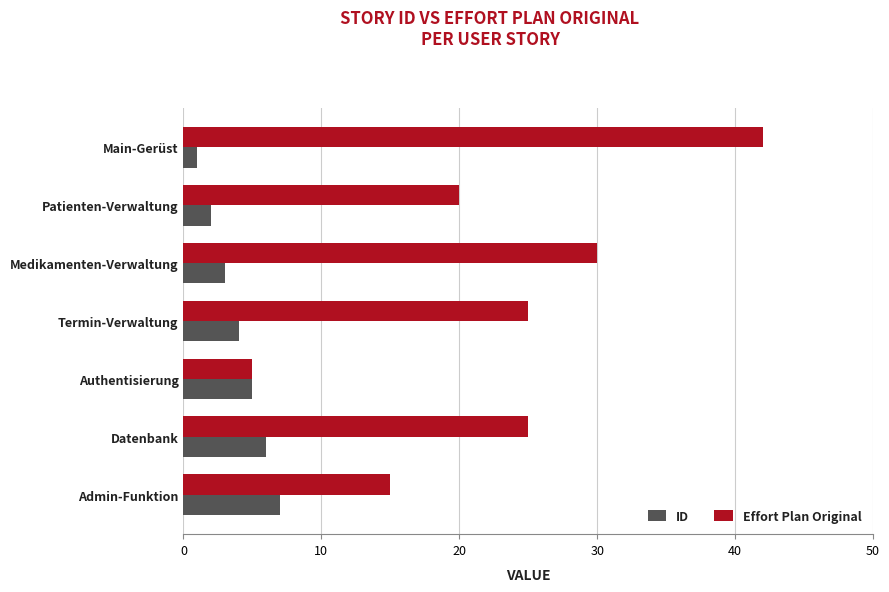

True or false: Effort Plan Original has a value of 25 at Termin-Verwaltung.

True